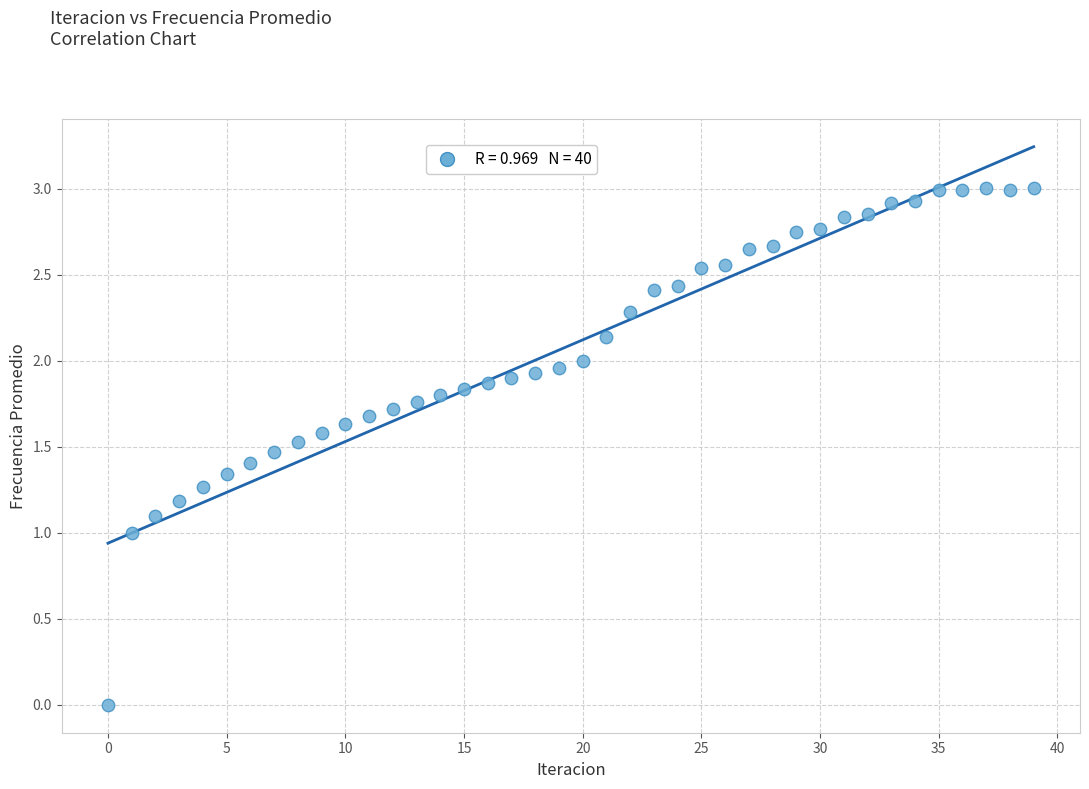

What is the range of Y values (max minus min)?

3.0